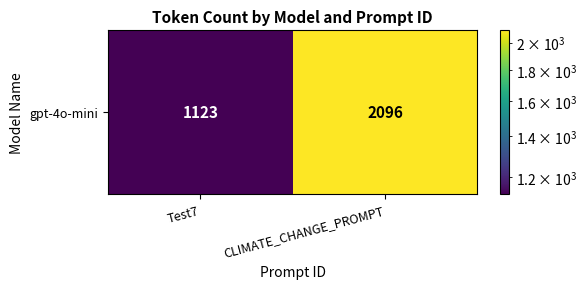

What is the change in value from Test7 to CLIMATE_CHANGE_PROMPT?

+973